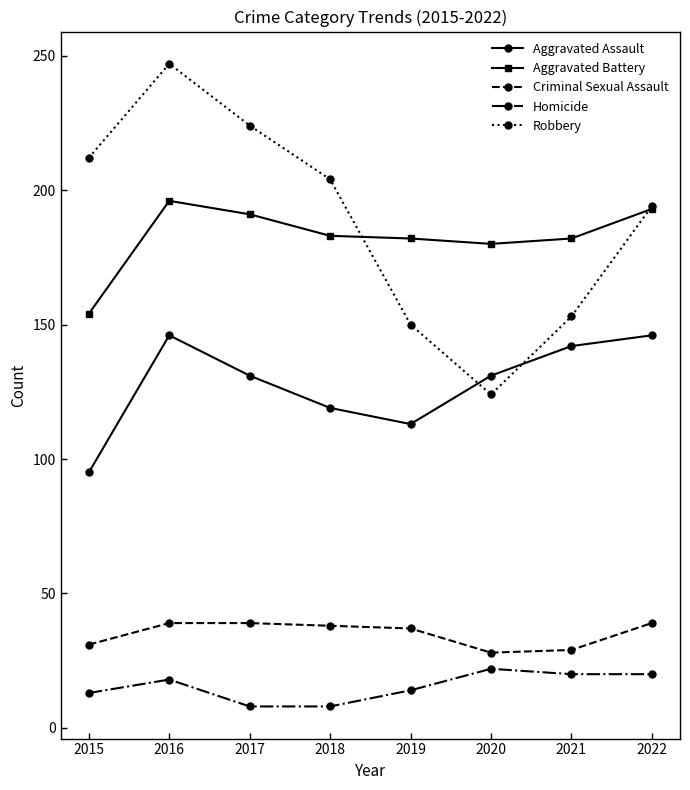

What is the approximate value of Homicide at 2019, to the nearest 10?

10